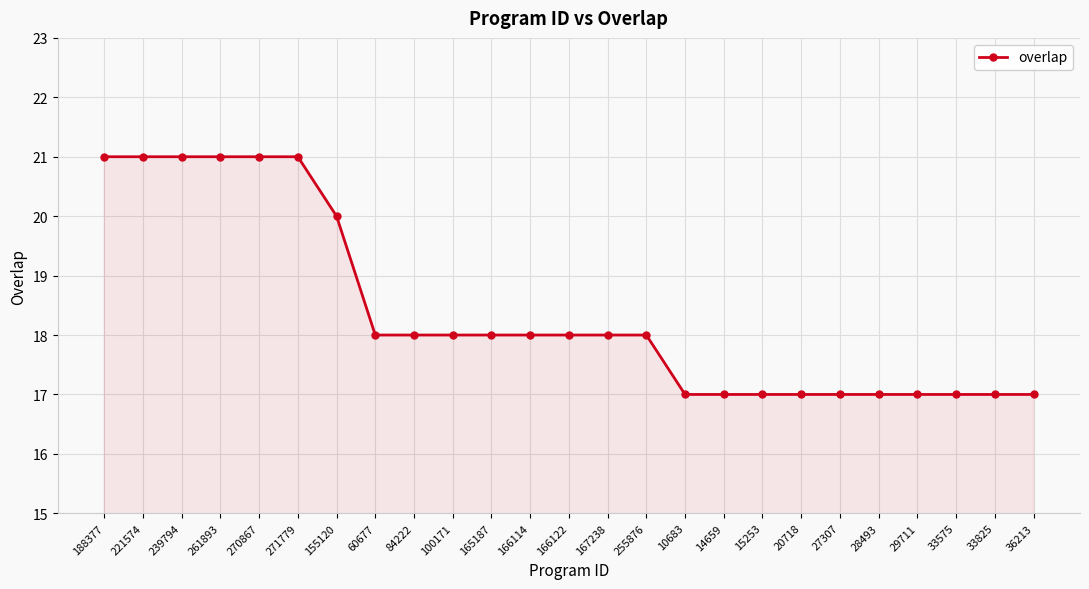

What position from the right is 155120?

19